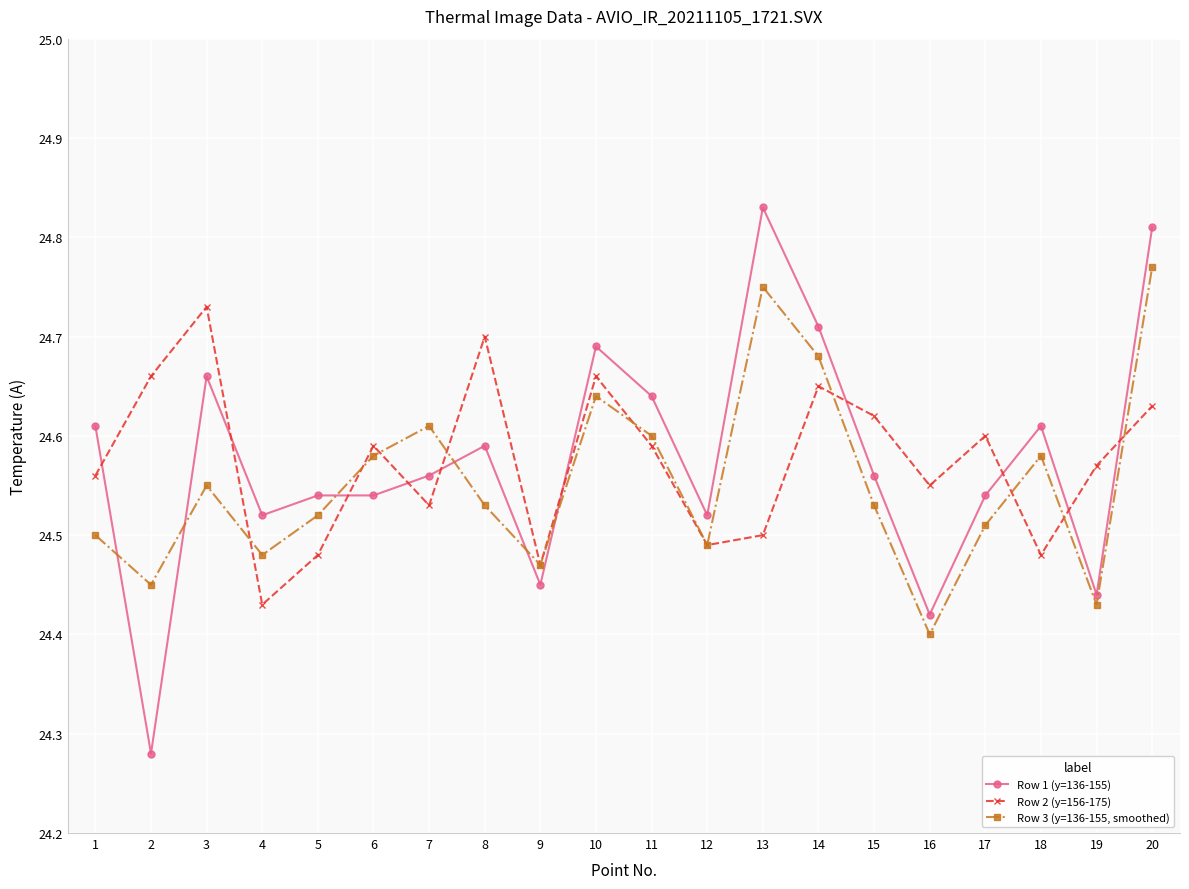

At how many categories does at least one series exceed 24?

20